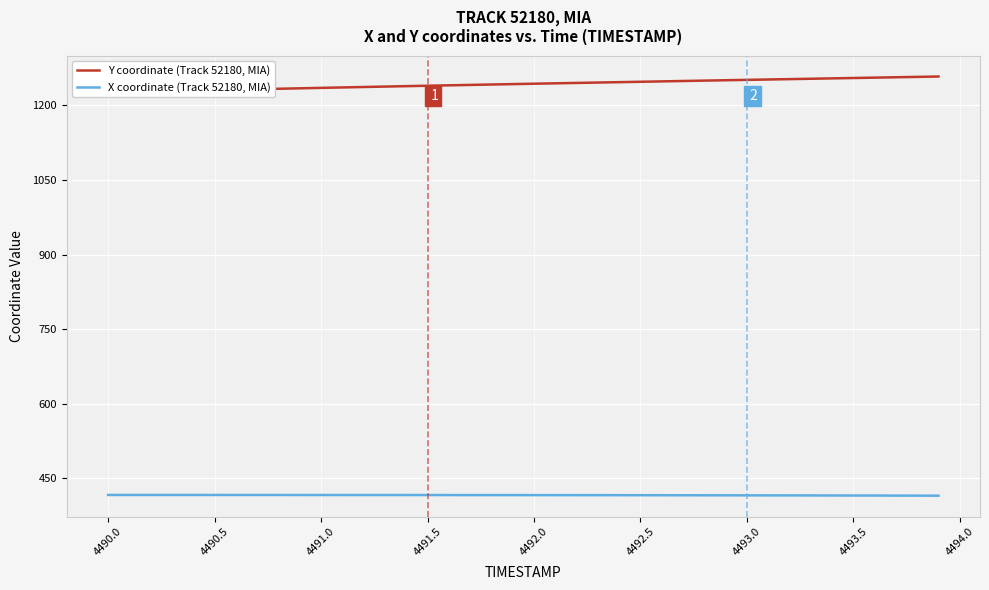

How many categories are shown in the chart?

40